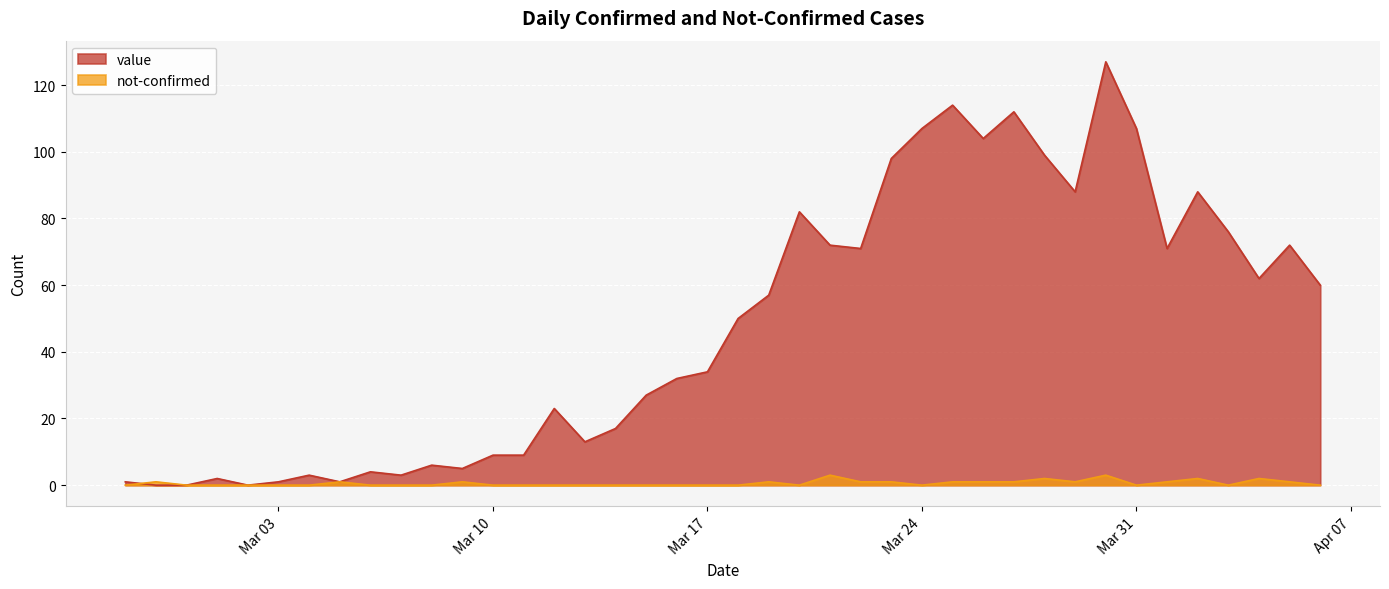

Between 2020-03-04 and 2020-03-09, which is larger?

2020-03-09